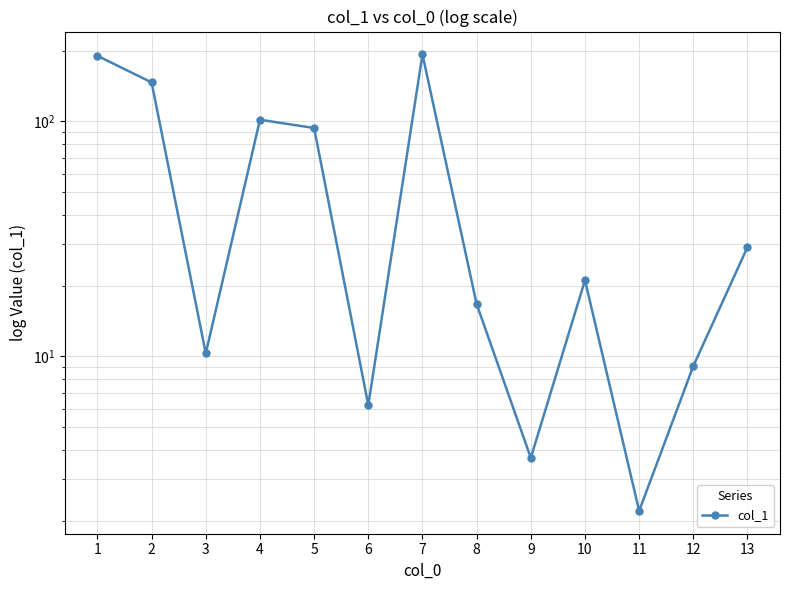

What is the average value?

63.4